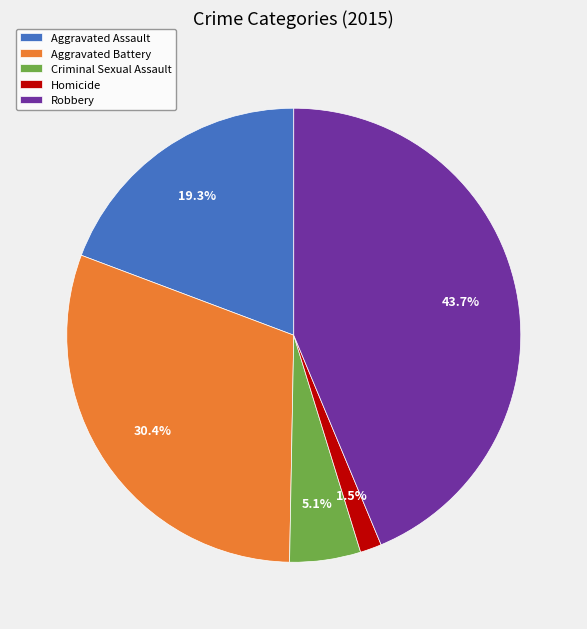

What is the smallest slice in the pie chart?

Homicide